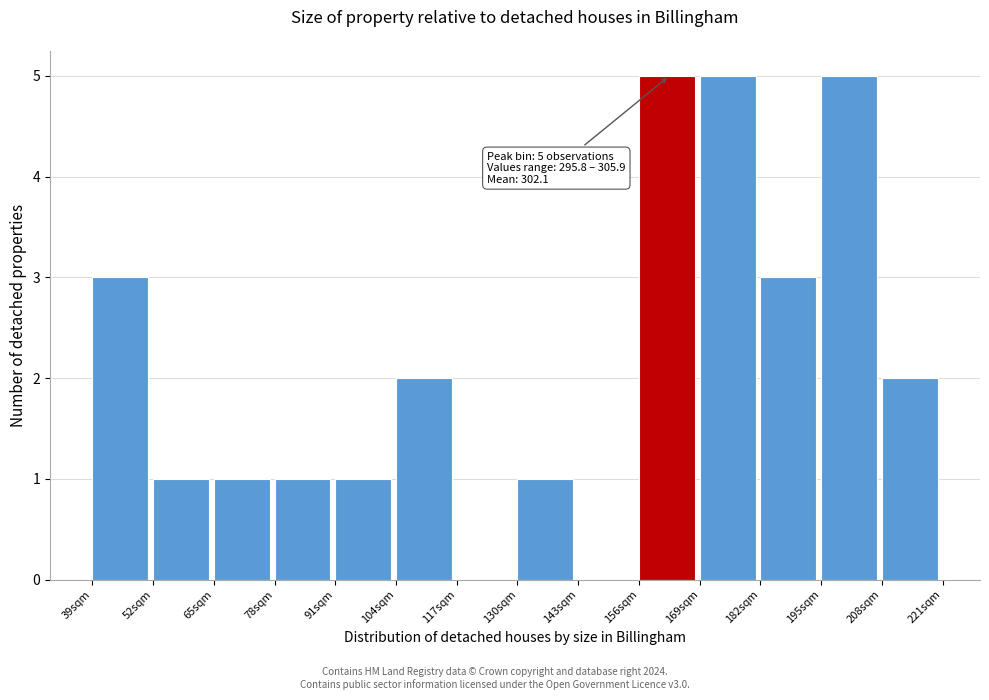

Reading left to right, list all the values displayed in this chart.

39sqm=3	52sqm=1	65sqm=1	78sqm=1	91sqm=1	104sqm=2	117sqm=0	130sqm=1	143sqm=0	156sqm=5	169sqm=5	182sqm=3	195sqm=5	208sqm=2